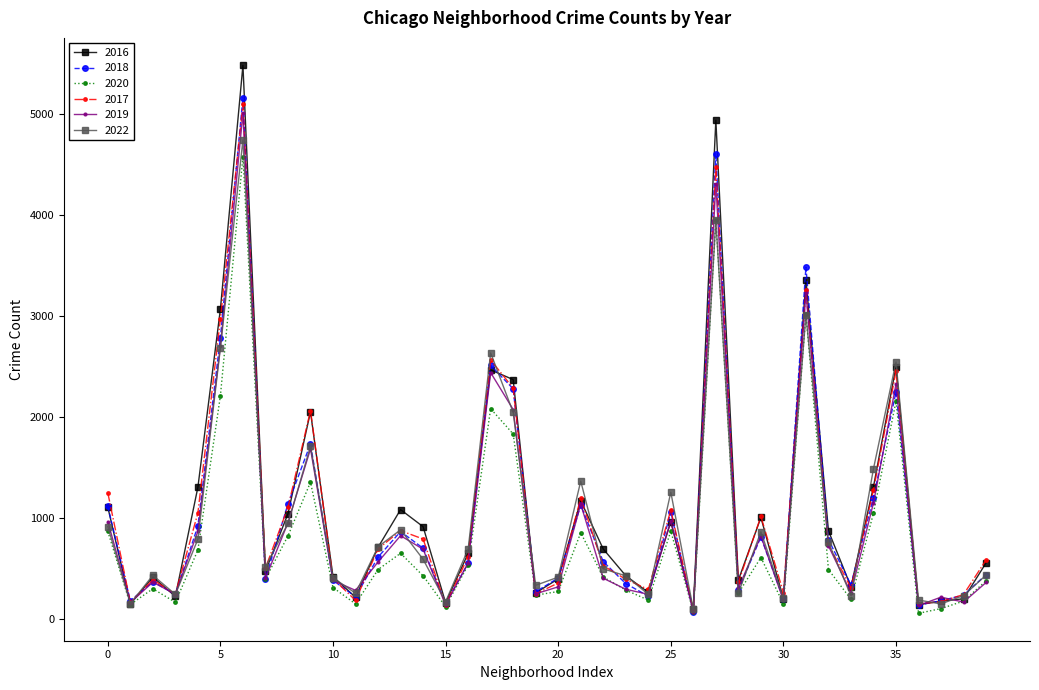

True or false: 2018 has more than 2 points higher than both neighbors.

True